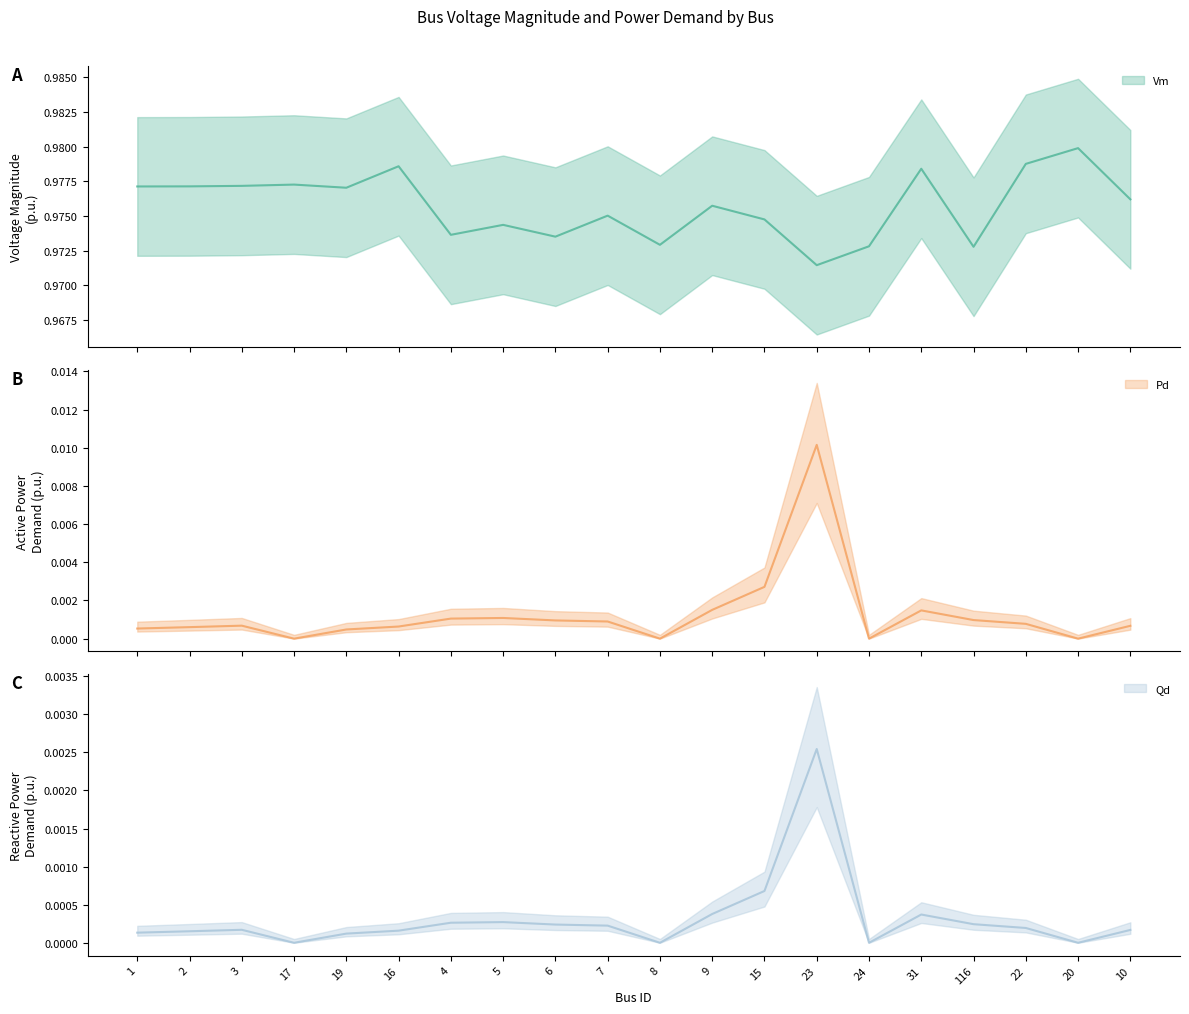

Reading left to right, list all the values displayed in this chart.

Vm: 1.0	1.0	1.0	1.0	1.0	1.0	1.0	1.0	1.0	1.0	1.0	1.0	1.0	1.0	1.0	1.0	1.0	1.0	1.0	1.0
Pd: 0.0	0.0	0.0	0.0	0.0	0.0	0.0	0.0	0.0	0.0	0.0	0.0	0.0	0.0	0.0	0.0	0.0	0.0	0.0	0.0
Qd: 0.0	0.0	0.0	0.0	0.0	0.0	0.0	0.0	0.0	0.0	0.0	0.0	0.0	0.0	0.0	0.0	0.0	0.0	0.0	0.0